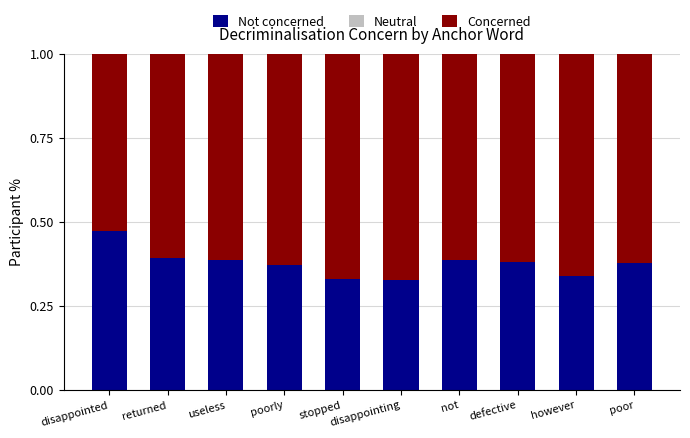

The Not concerned series shows 0.5 at poor. True or false?

False